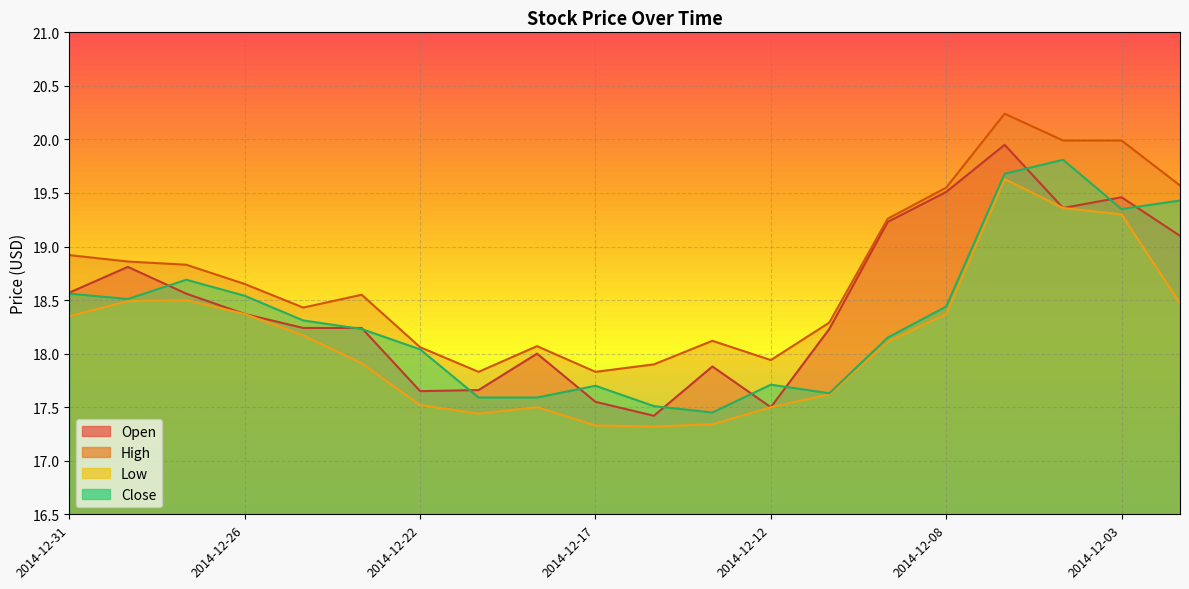

Which label corresponds to the largest value in the chart?

2014-12-05